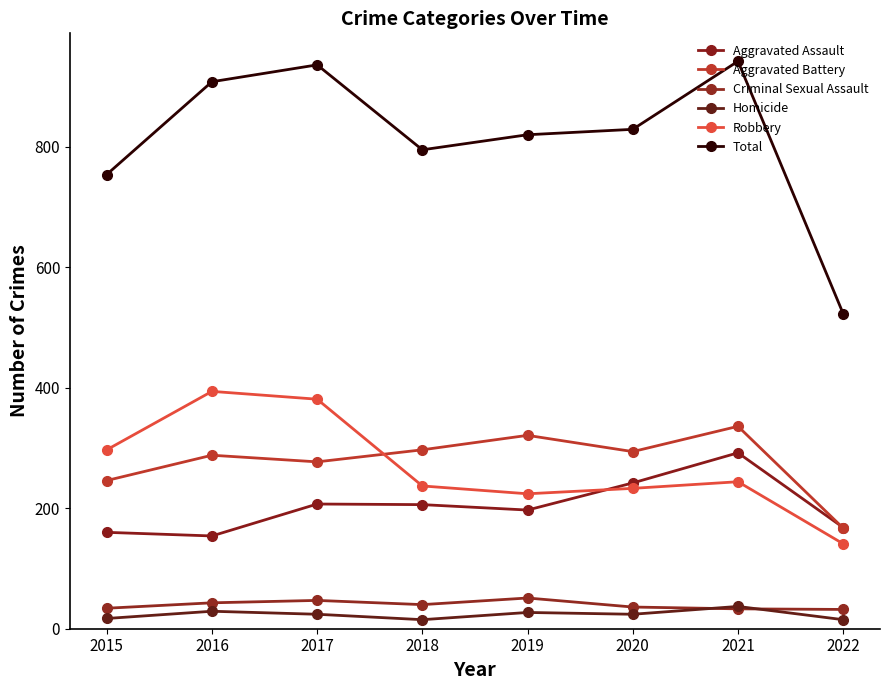

True or false: Robbery and Criminal Sexual Assault intersect in this chart.

False